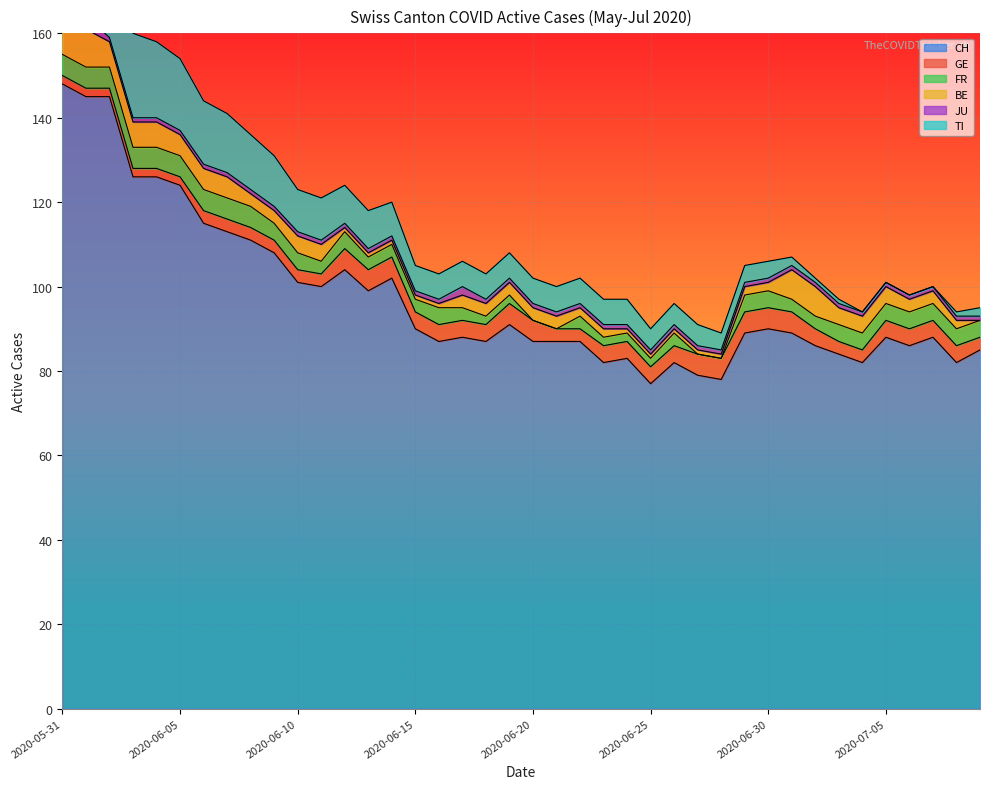

Which series has the largest total across all categories?

CH